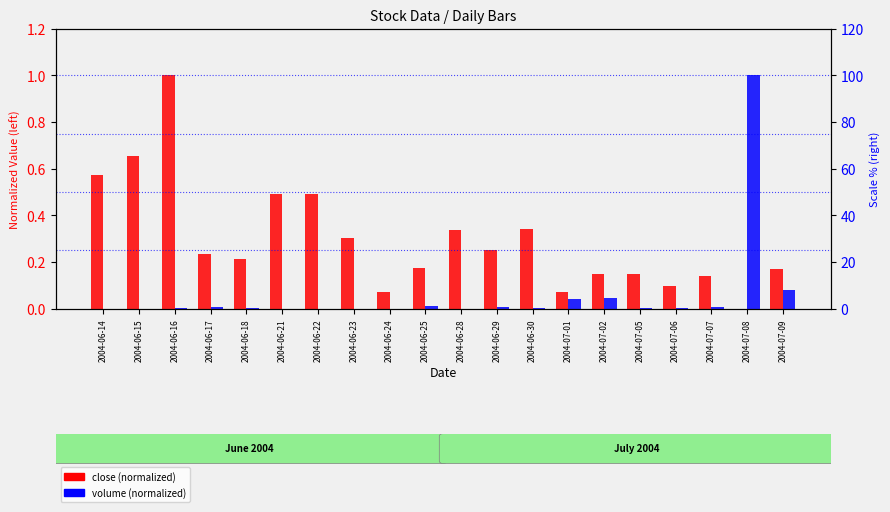

Reading left to right, list all the values displayed in this chart.

close (normalized): 0.6	0.7	1.0	0.2	0.2	0.5	0.5	0.3	0.1	0.2	0.3	0.2	0.3	0.1	0.1	0.1	0.1	0.1	0.0	0.2
volume (normalized): 0.0	0.0	0.0	0.0	0.0	0.0	0.0	0.0	0.0	0.0	0.0	0.0	0.0	0.0	0.0	0.0	0.0	0.0	1.0	0.1